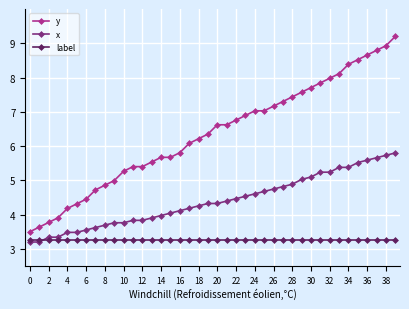

Which series has the widest spread of values?

y